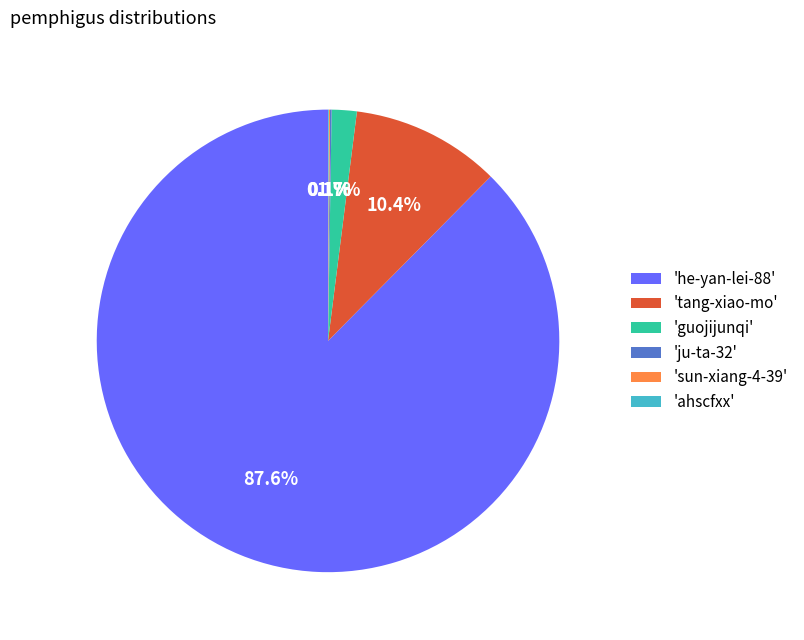

How much of the chart is everything except 'tang-xiao-mo'?

89.6%